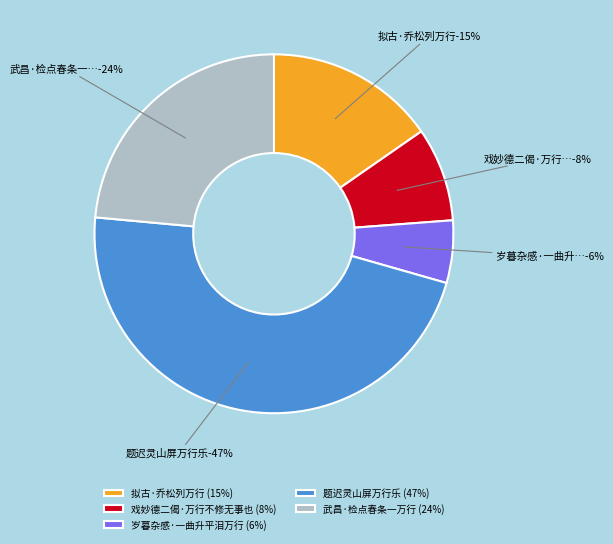

Does 武昌·检点春条一万行 account for over 50% of the chart?

No